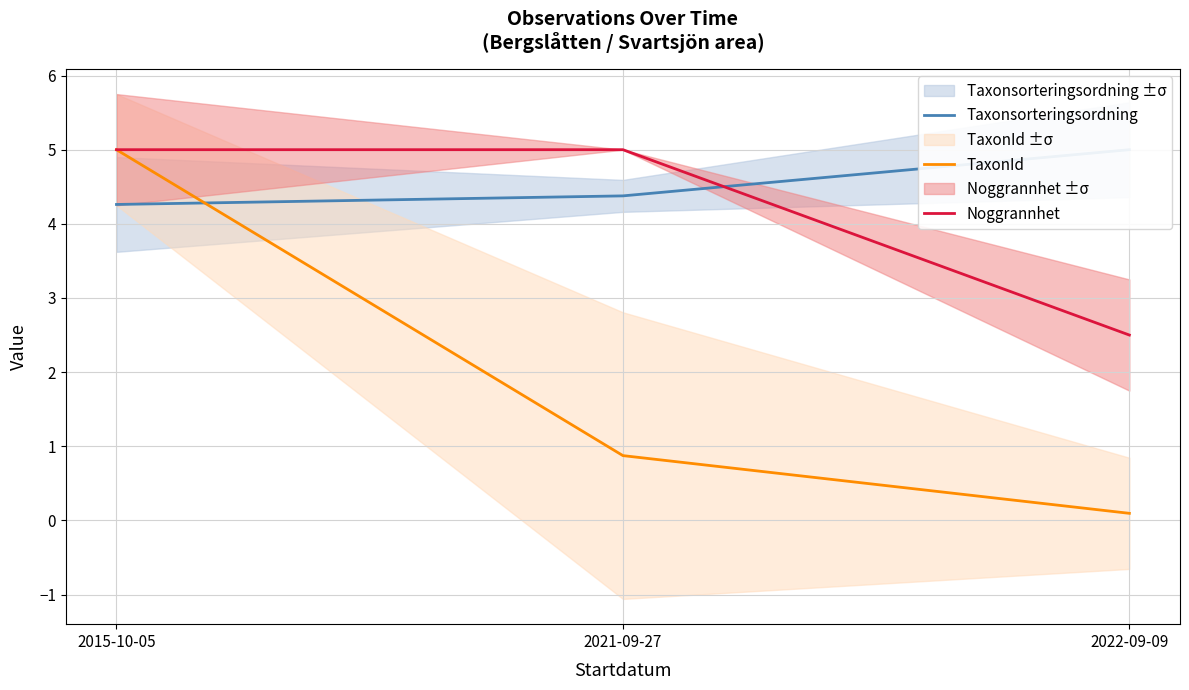

Reading left to right, transcribe all the data shown in this chart.

Taxonsorteringsordning: 2015-10-05=4.3	2021-09-27=4.4	2022-09-09=5.0
TaxonId: 2015-10-05=5.0	2021-09-27=0.9	2022-09-09=0.1
Noggrannhet: 2015-10-05=5.0	2021-09-27=5.0	2022-09-09=2.5